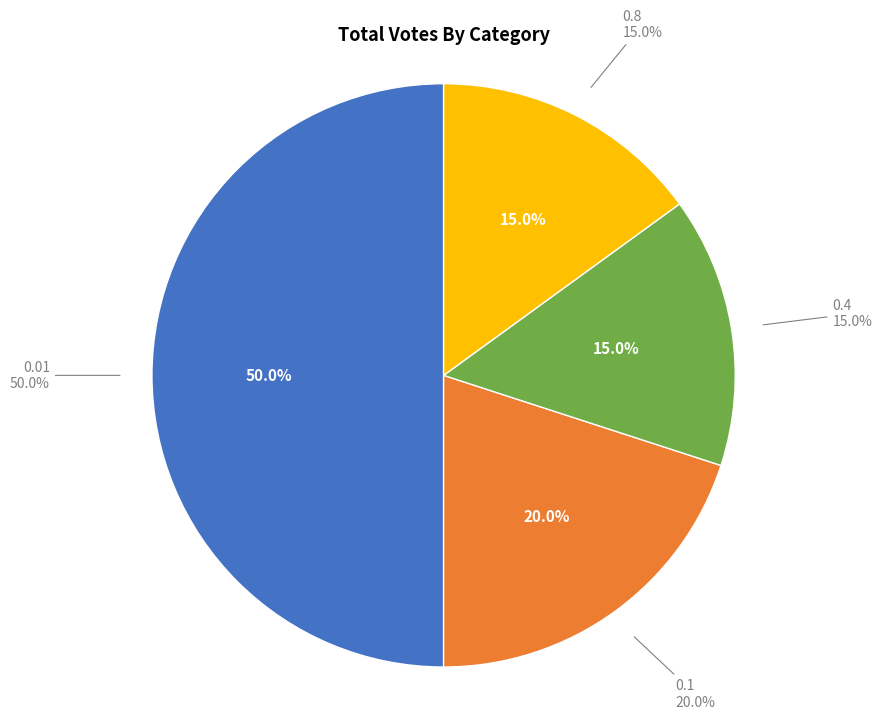

To the nearest percent, what is the combined percentage of 0.1 and 0.01?

70%